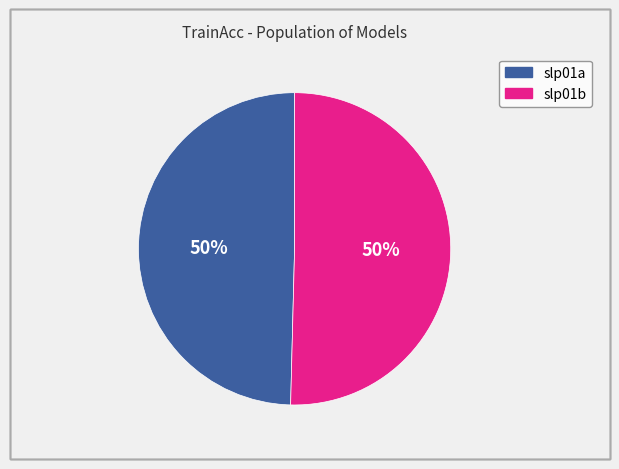

Do slp01b and slp01a together represent more than half of the pie?

Yes